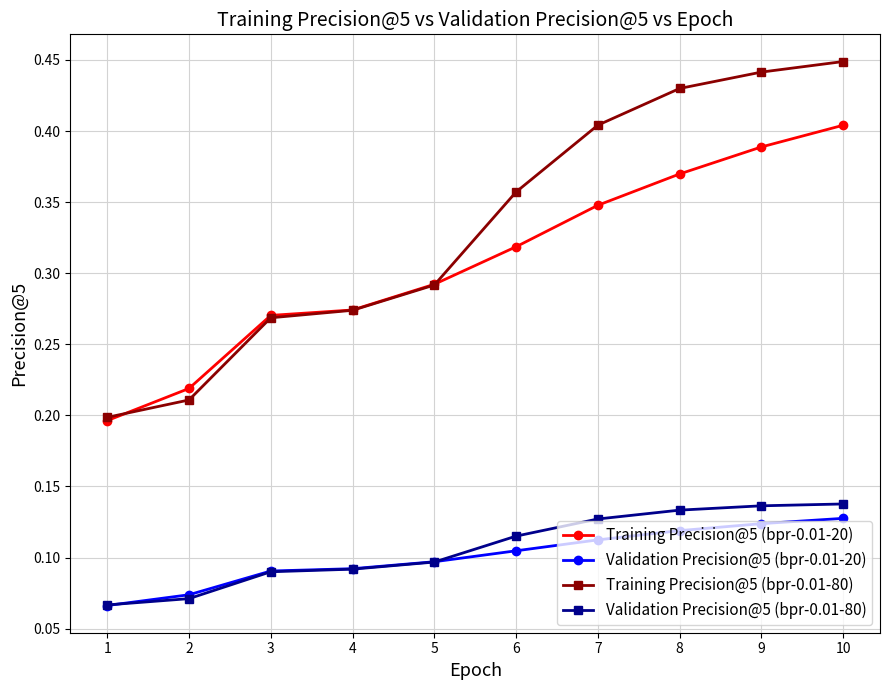

Is it true that Training Precision@5 (bpr-0.01-80) equals 0.1 at 2?

False